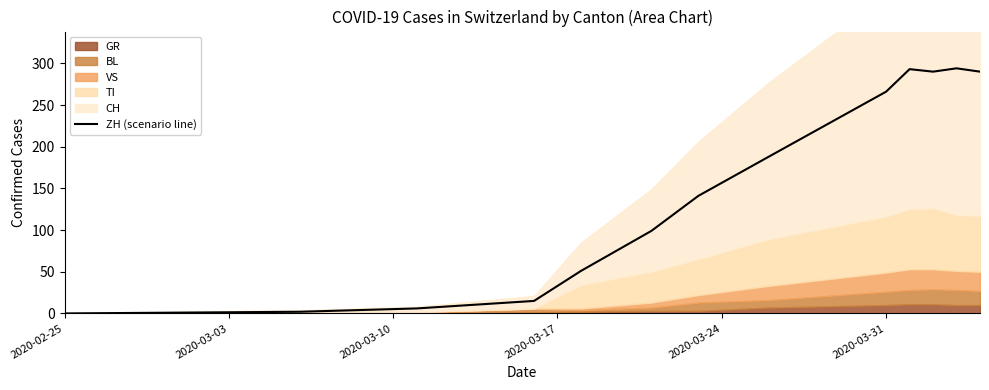

The ZH (scenario line) series shows 85 at 2020-03-31. True or false?

False